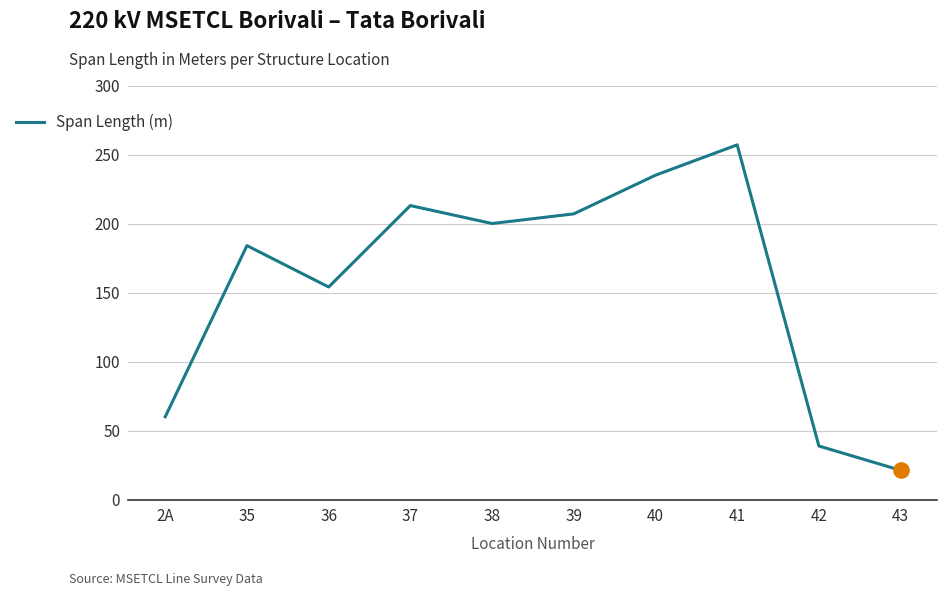

At which label is the value closest to 139?

36